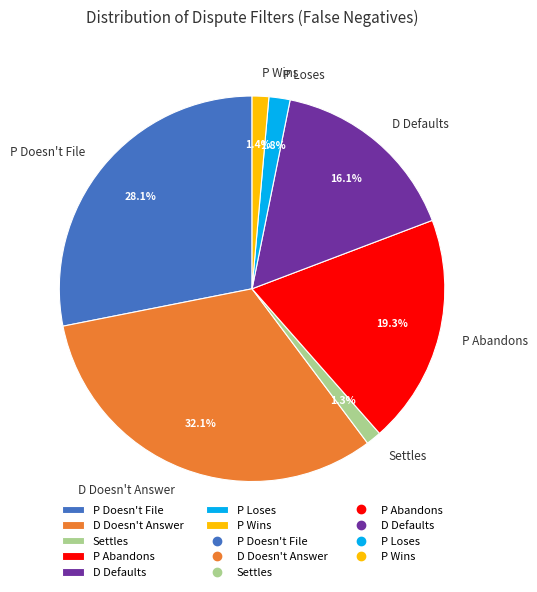

Is D Doesn't Answer the majority of the pie?

No